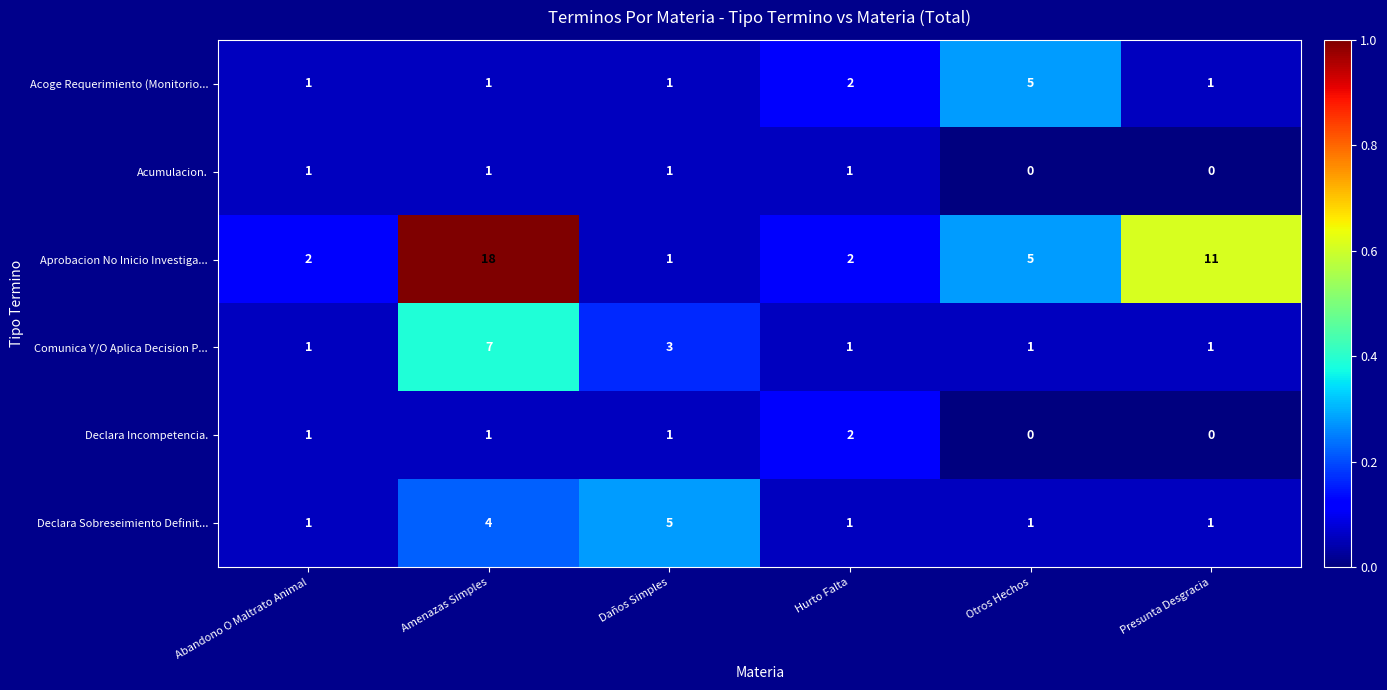

What is the total value across all series at Hurto Falta?

9